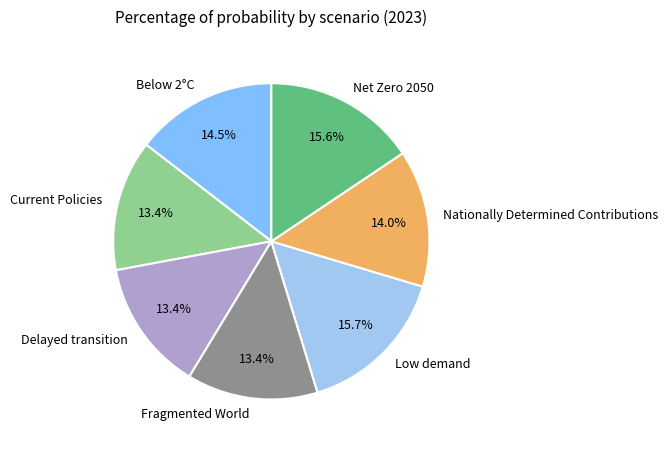

Does Current Policies represent more than half of the total?

No